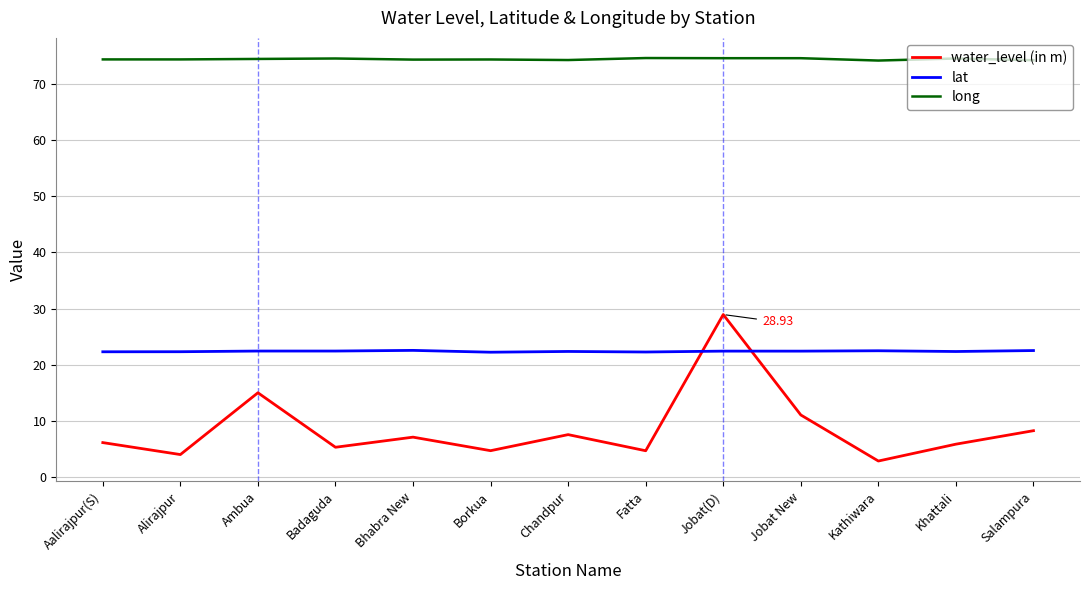

Is the value of lat at Bhabra New greater than the value of long at Jobat New?

No